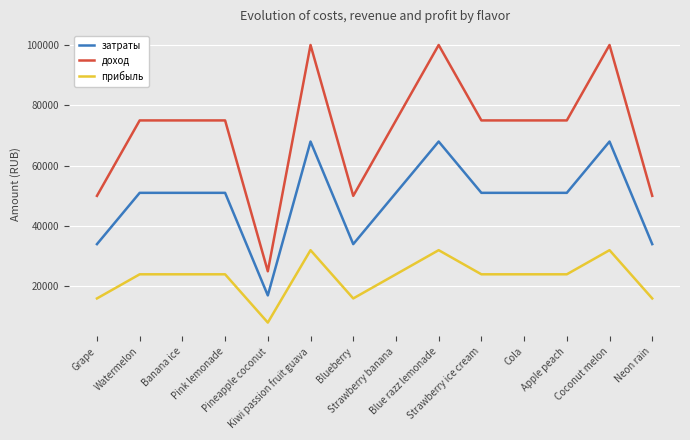

True or false: доход and прибыль cross at least once.

False